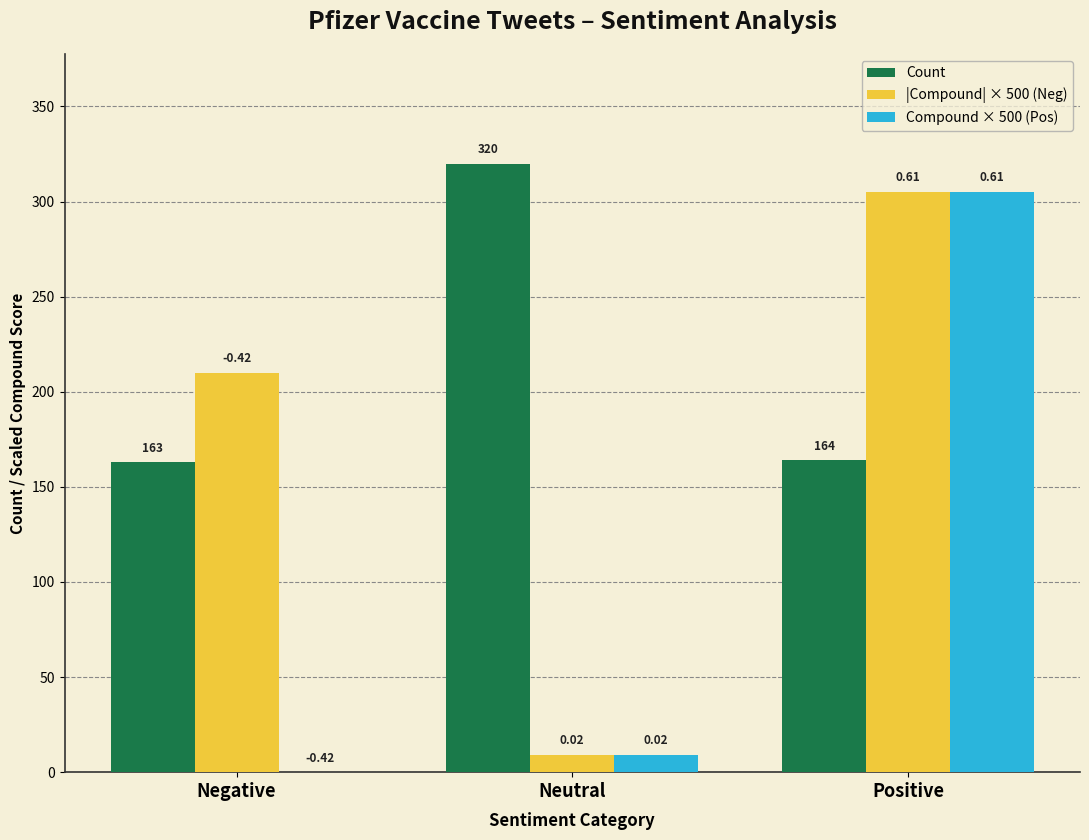

Which category has the highest value in the |Compound| × 500 (Neg) series?

Positive